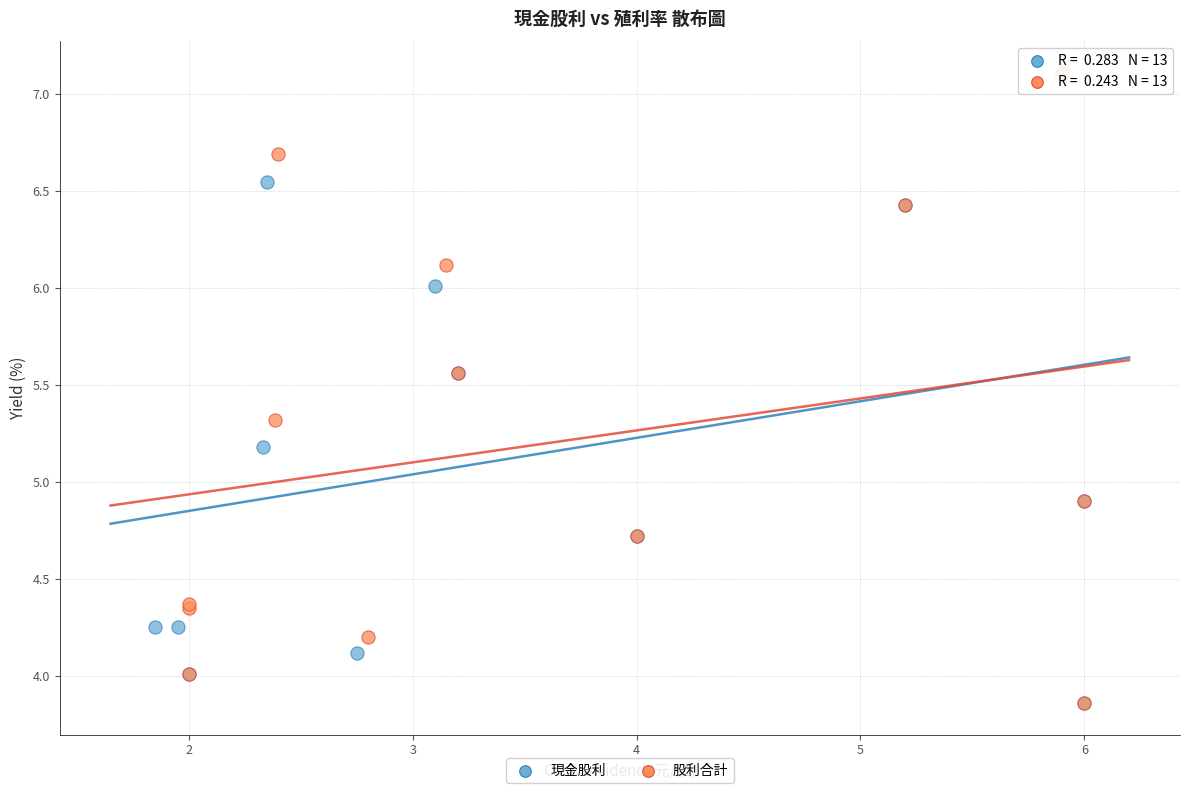

What are all the series names shown in the legend?

現金股利, 股利合計